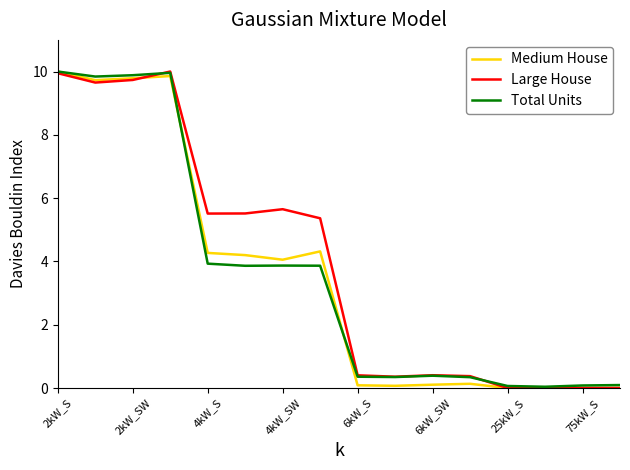

After their last crossing, which series has the higher values: Total Units or Large House?

Total Units